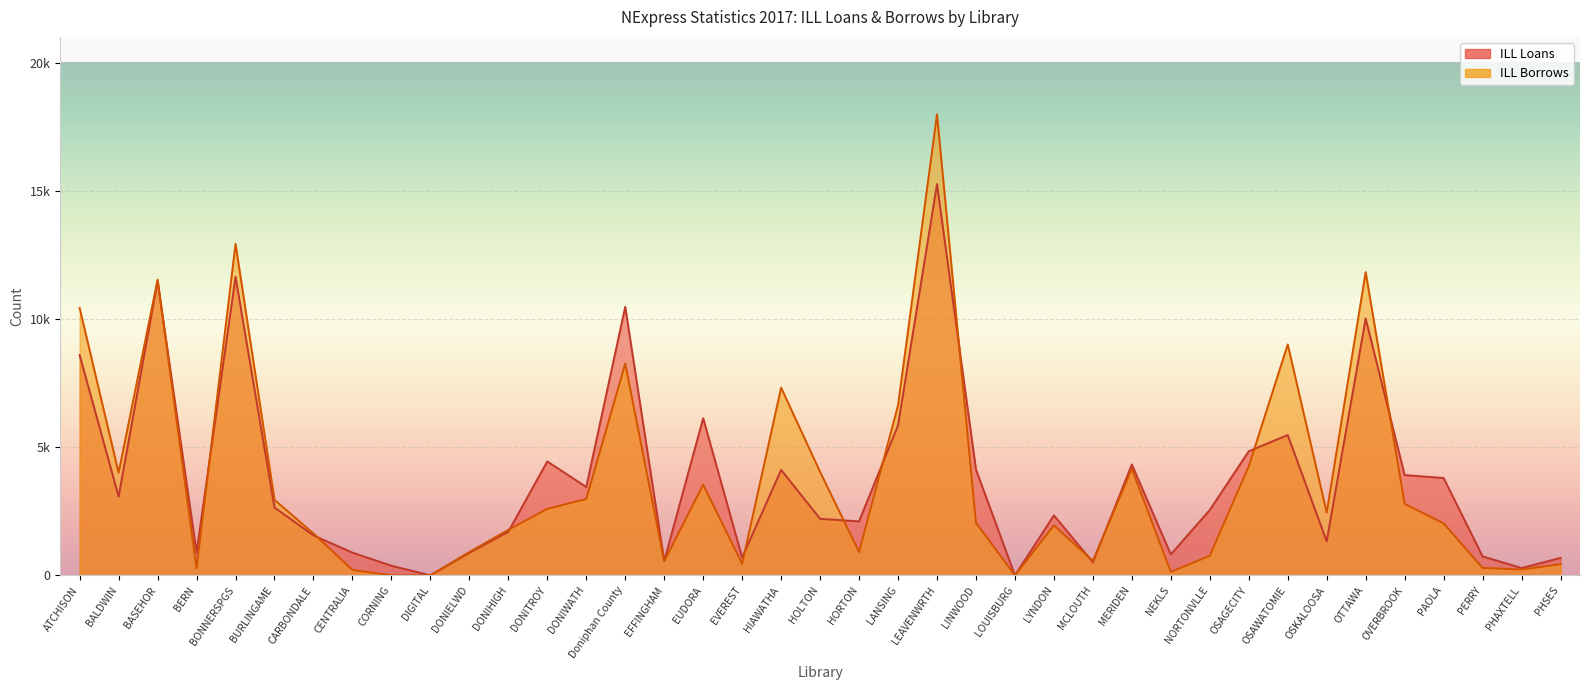

At which label is ILL Loans closest to 7629?

ATCHISON